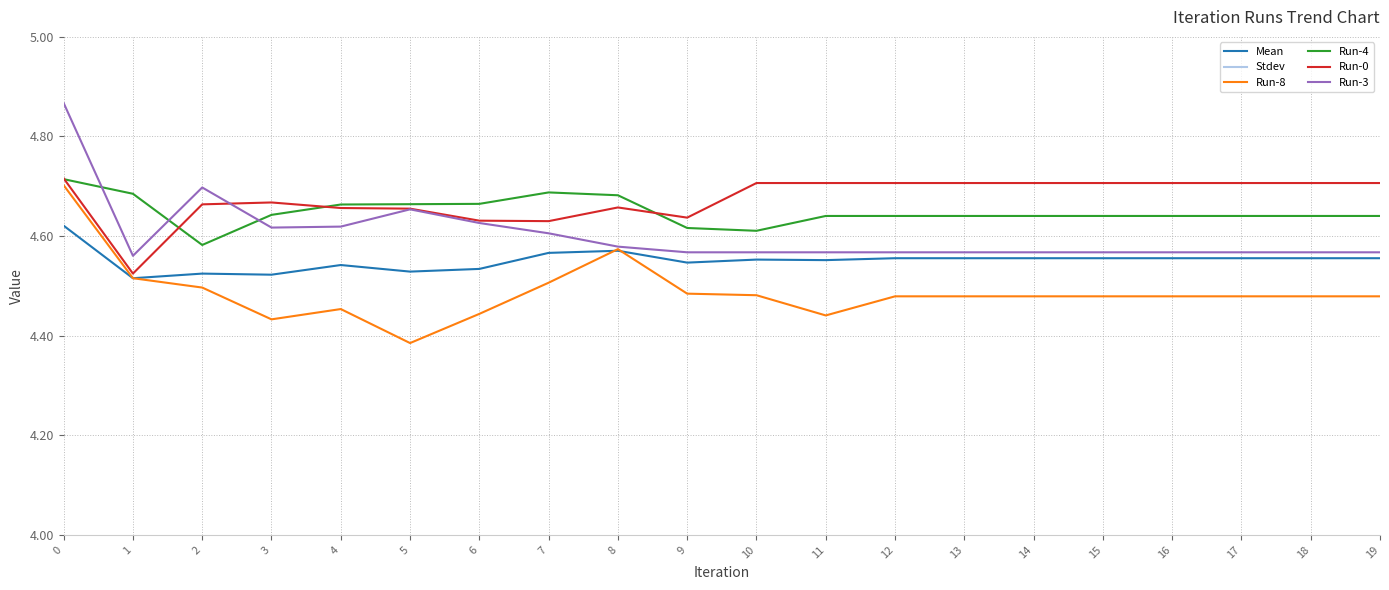

The value of Stdev at 8 is 0.1. True or false?

True